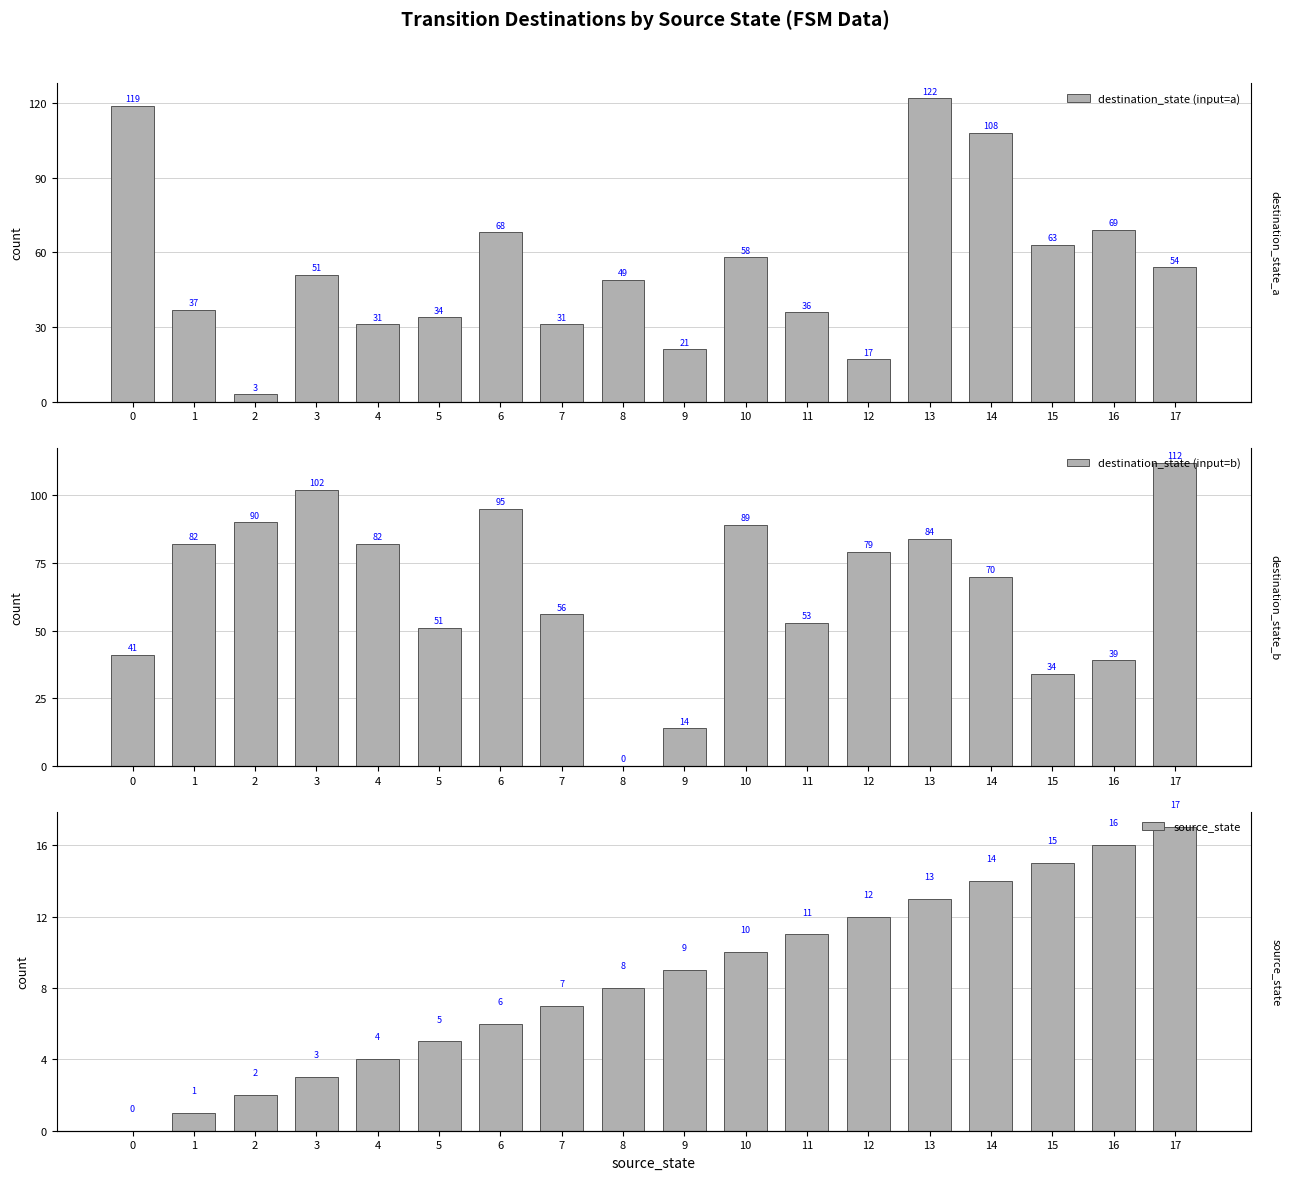

The value of source_state at 1 is 1. True or false?

False